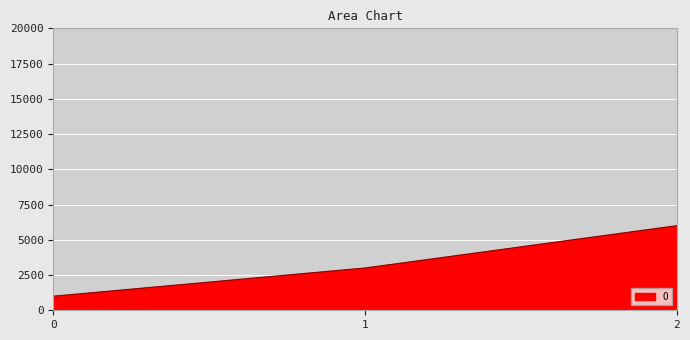

List the labels in order of value, largest first.

2, 1, 0